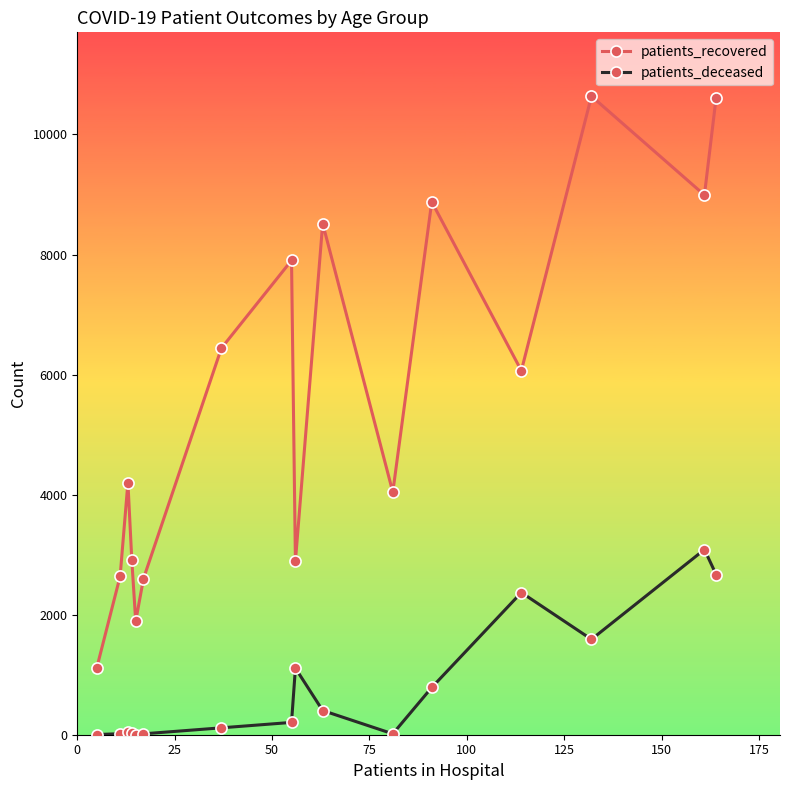

In patients_recovered, how many points are higher than both neighbors (excluding endpoints)?

5